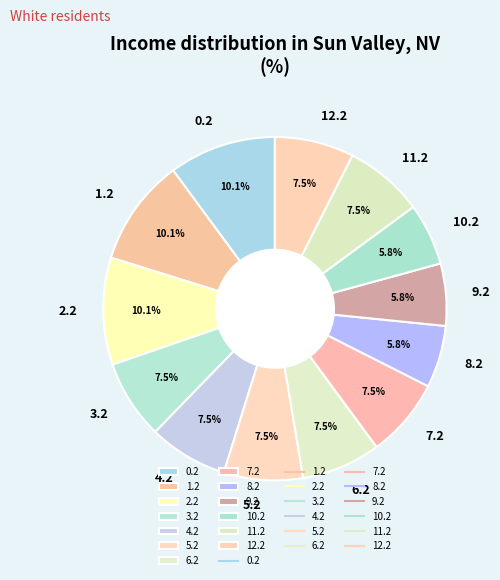

Does any single category account for the majority?

No